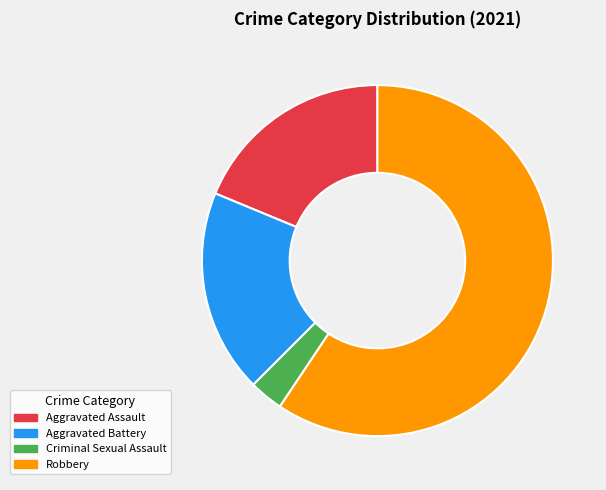

What is the smallest slice in the pie chart?

Criminal Sexual Assault